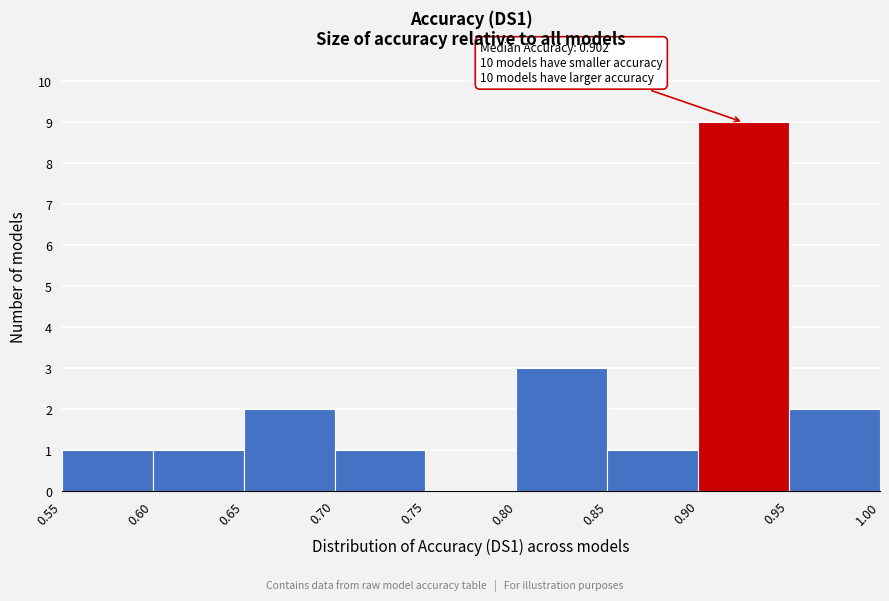

Over which range of the x-axis is the bar tallest?

0.90 to 0.95